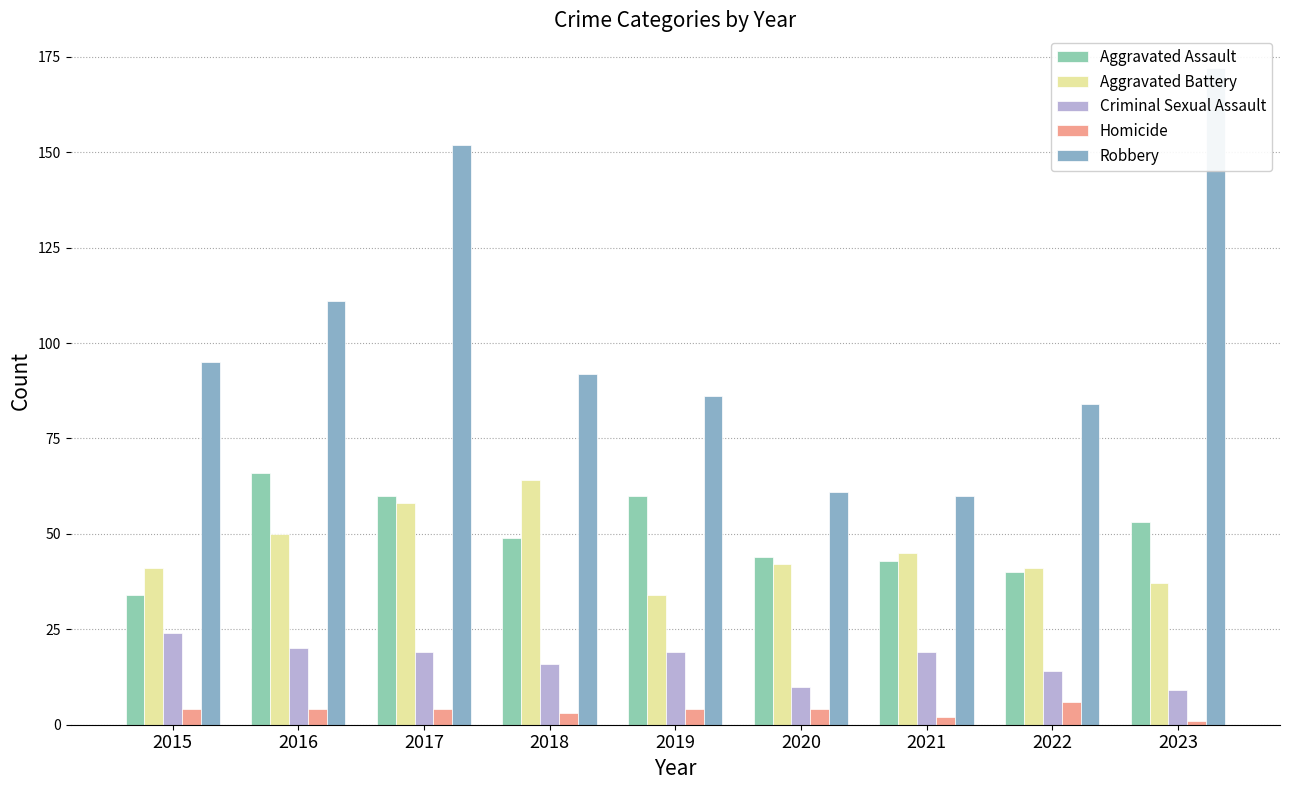

How many values in the Criminal Sexual Assault series exceed 19?

2